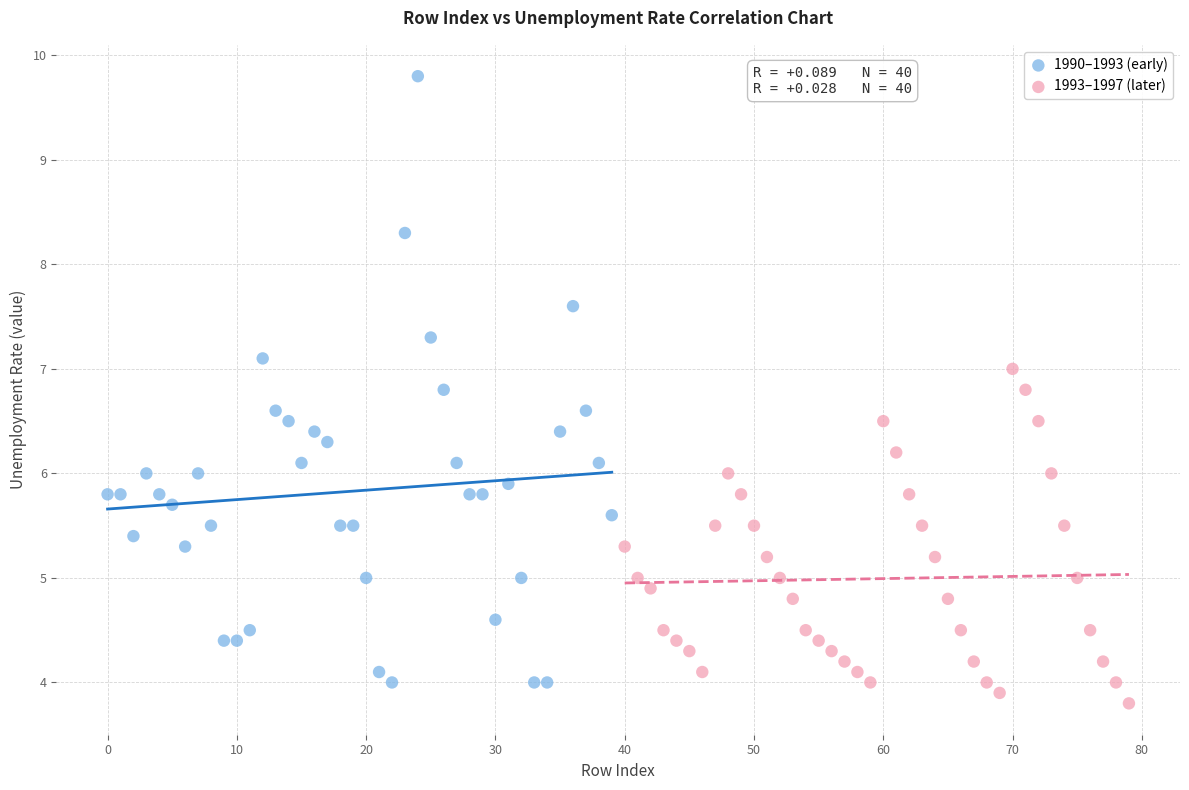

Which series reaches the maximum Y coordinate?

1990–1993 (early)